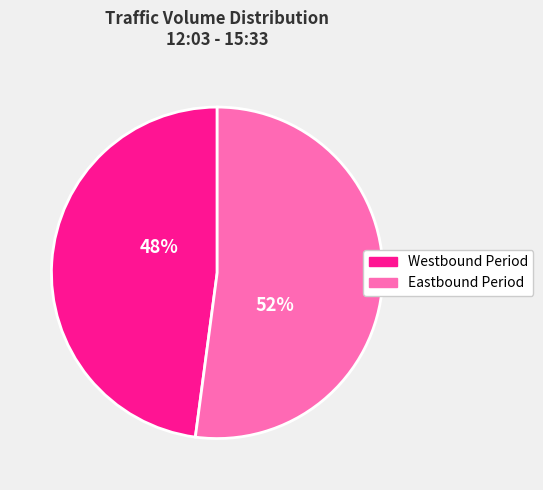

Does any single category account for the majority?

Yes